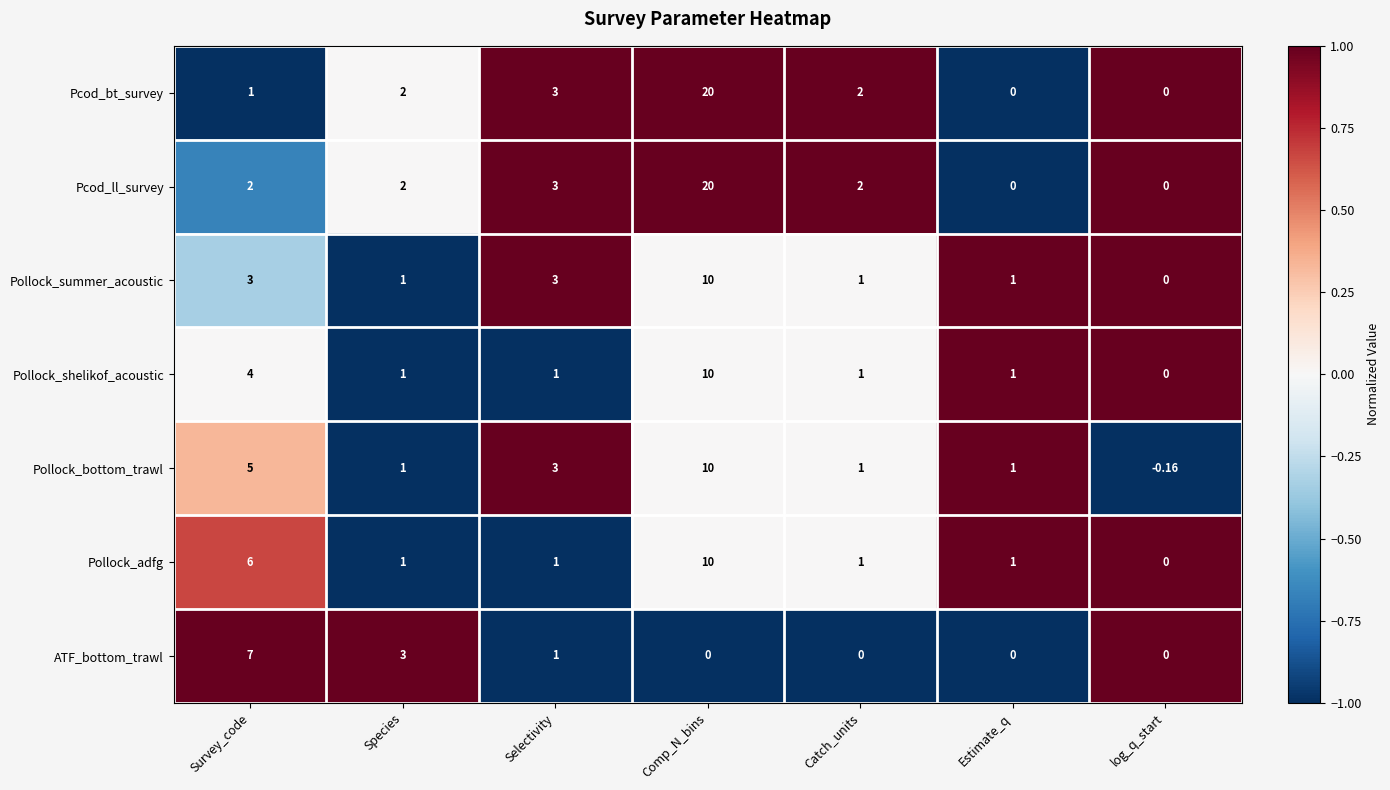

At which category does the chart reach its minimum across all series?

log_q_start